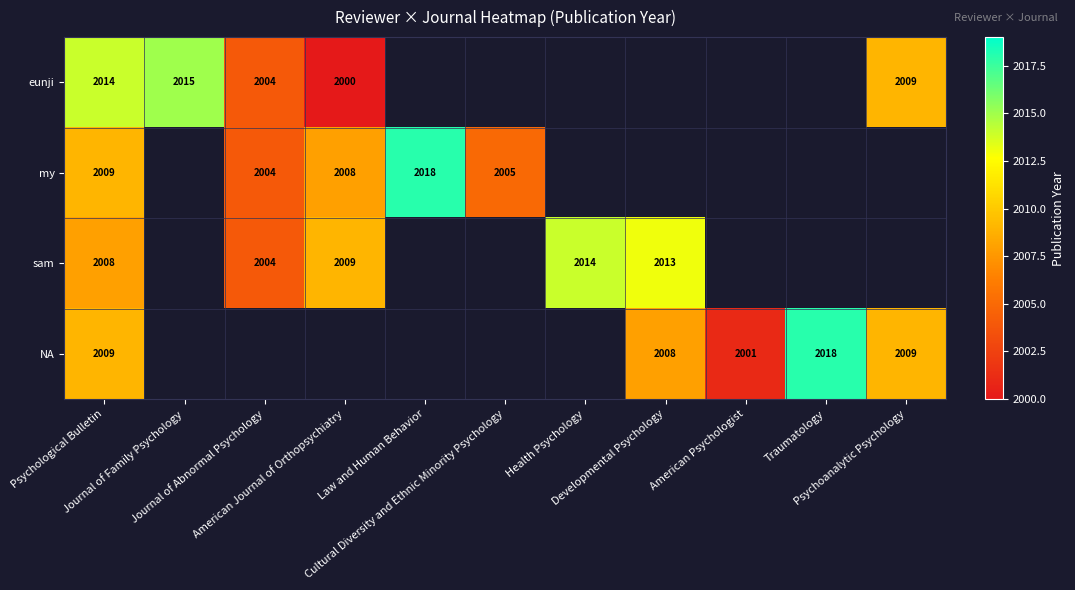

Count the number of categories in the chart.

11